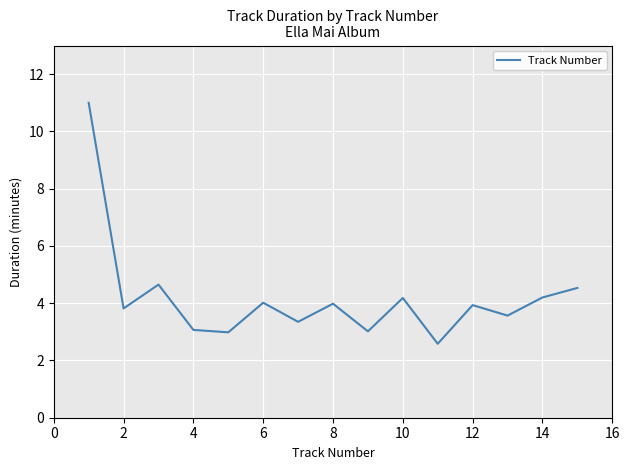

What is the minimum value shown in the chart?

2.6